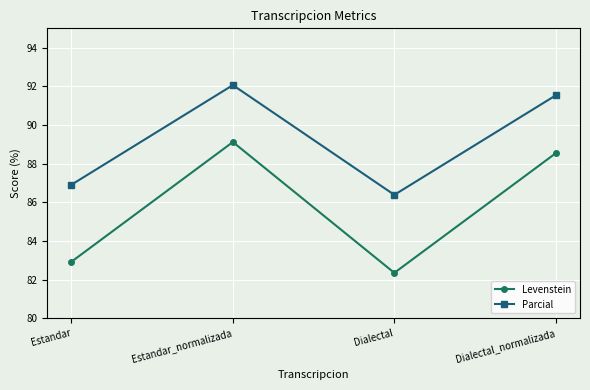

At which category does the chart reach its peak across all series?

Estandar_normalizada